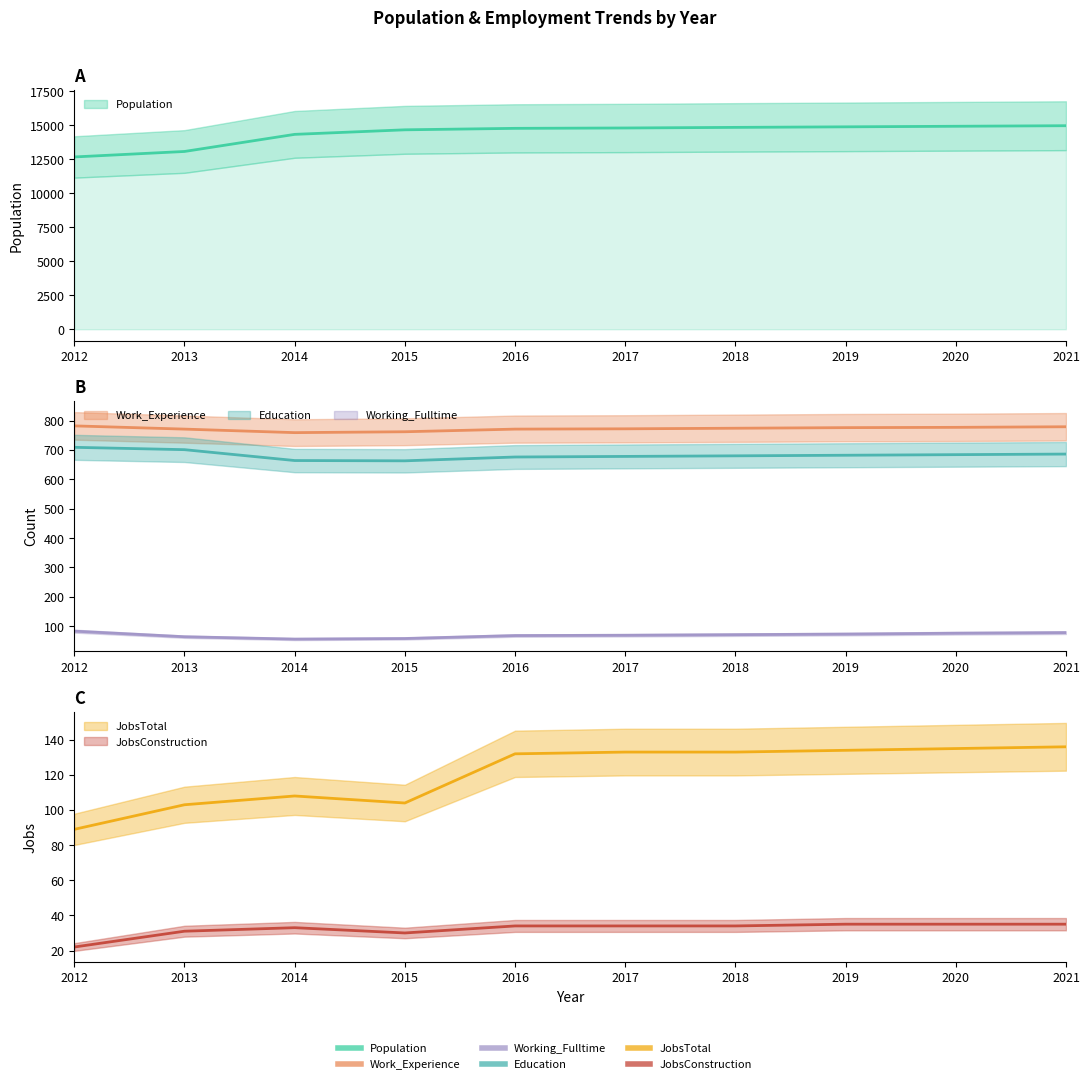

What is the spread (max minus min) of values at 2019?

14861